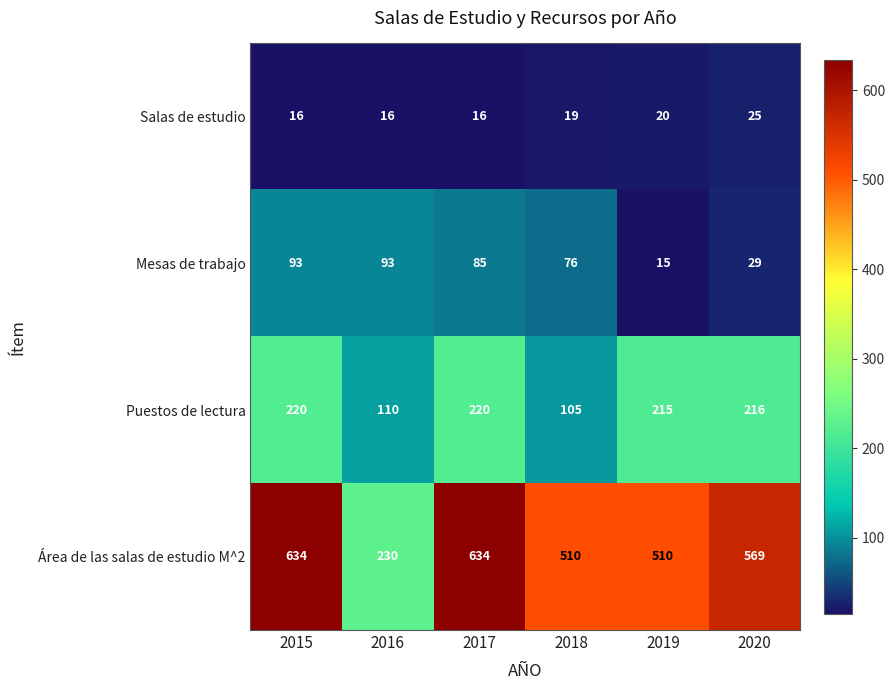

Between 2017 and 2020, which series saw the biggest shift?

Área de las salas de estudio M^2